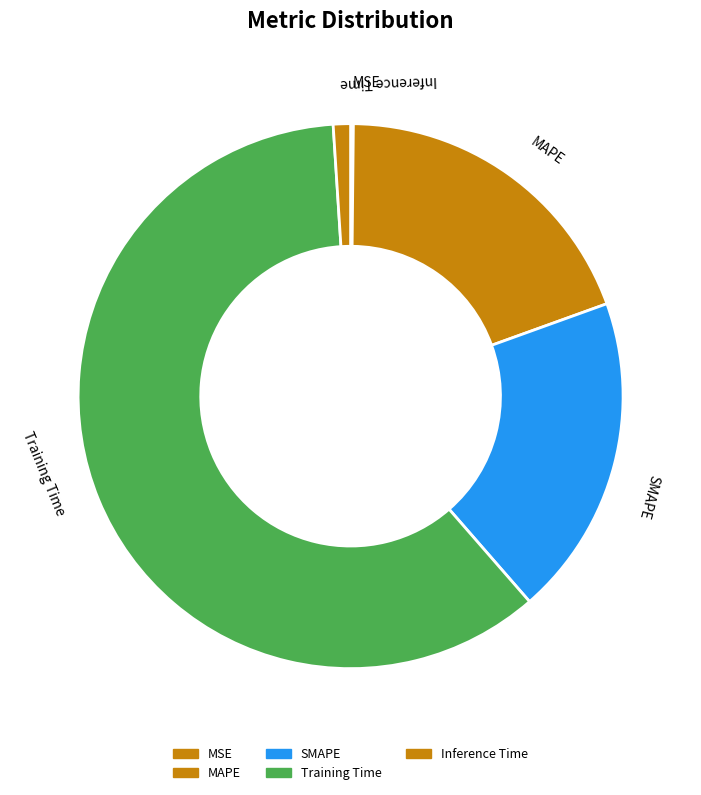

Combined, do Inference Time and MAPE account for over 50%?

No